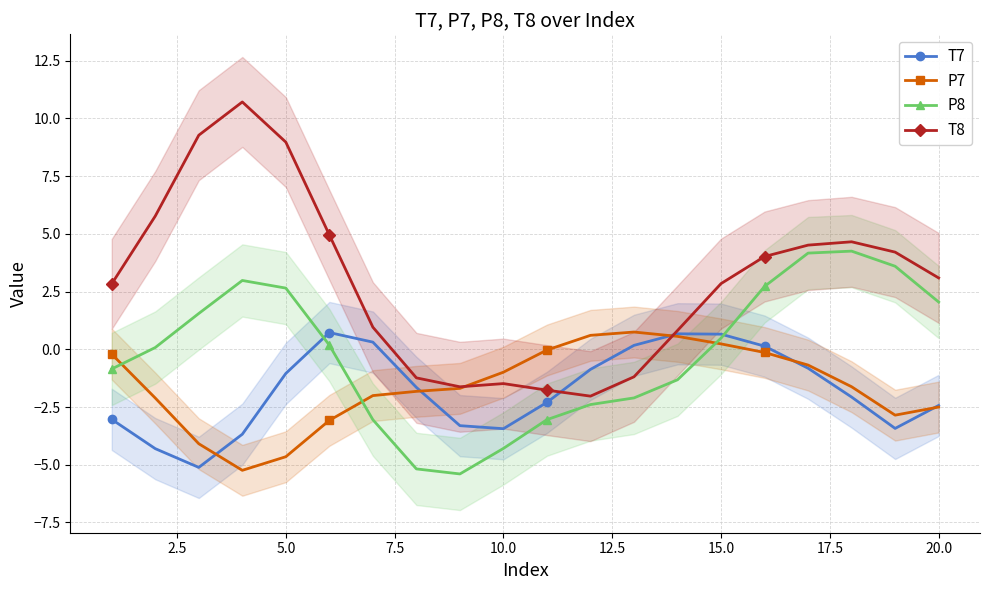

What is the minimum value for P7?

-5.2